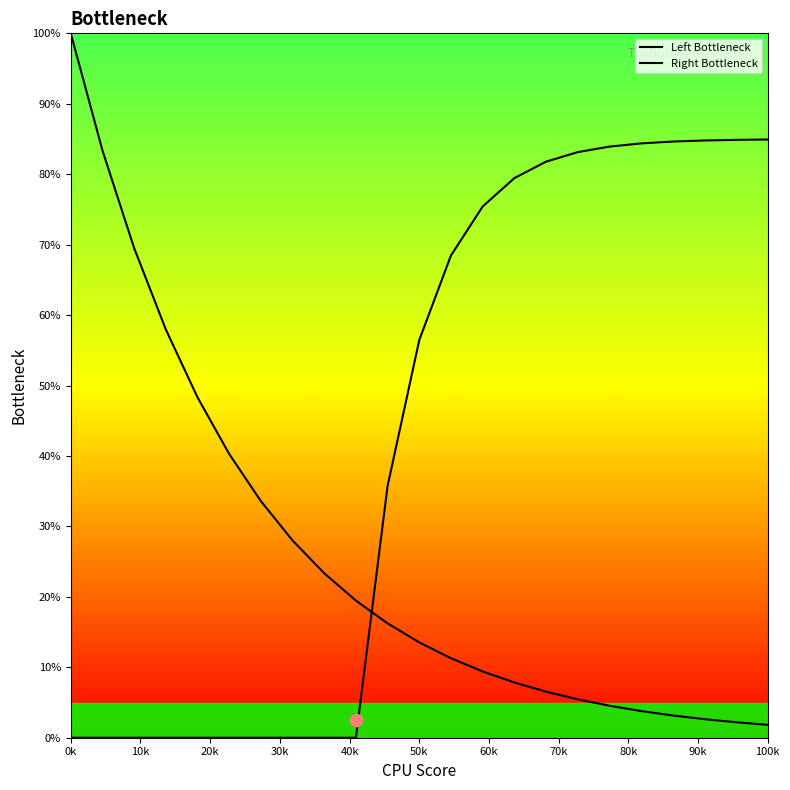

Which series reaches the minimum Y coordinate?

Right Bottleneck